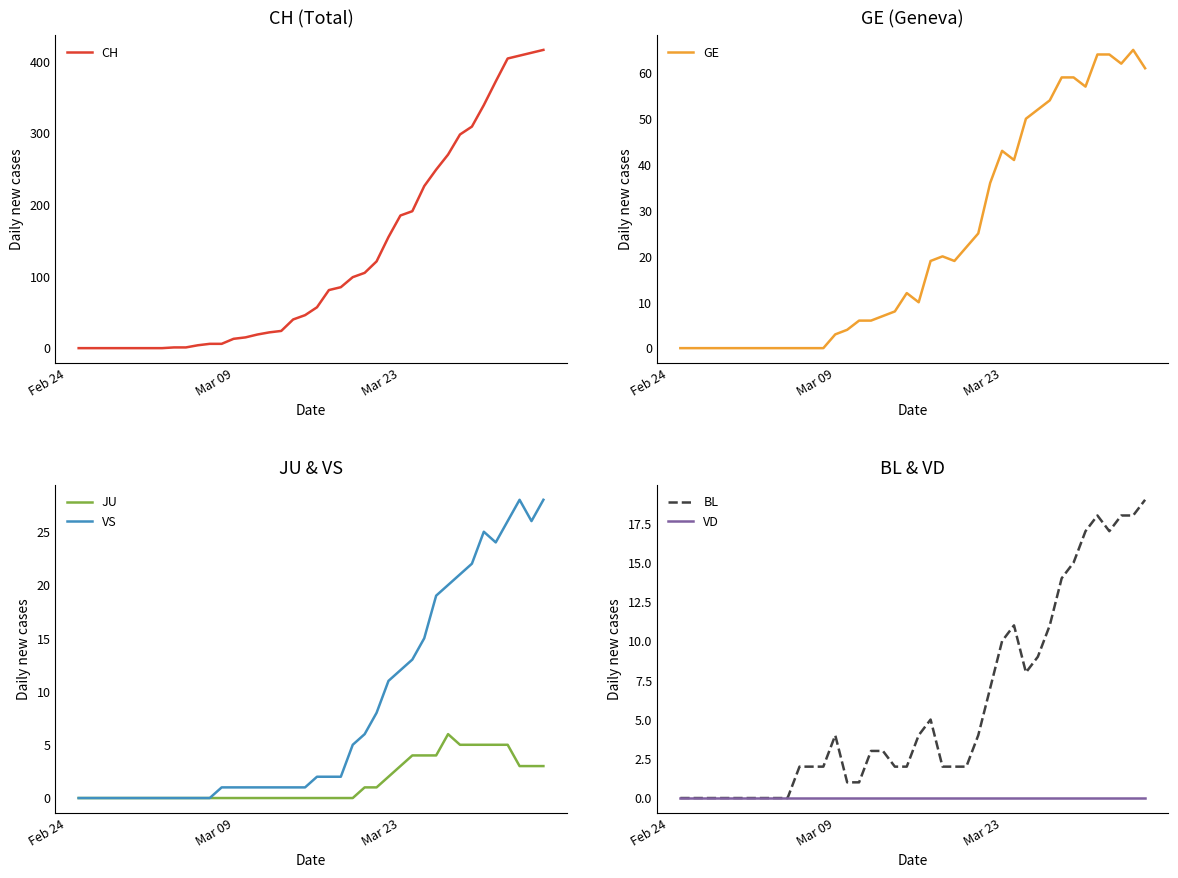

What is the highest value of the VS series?

28